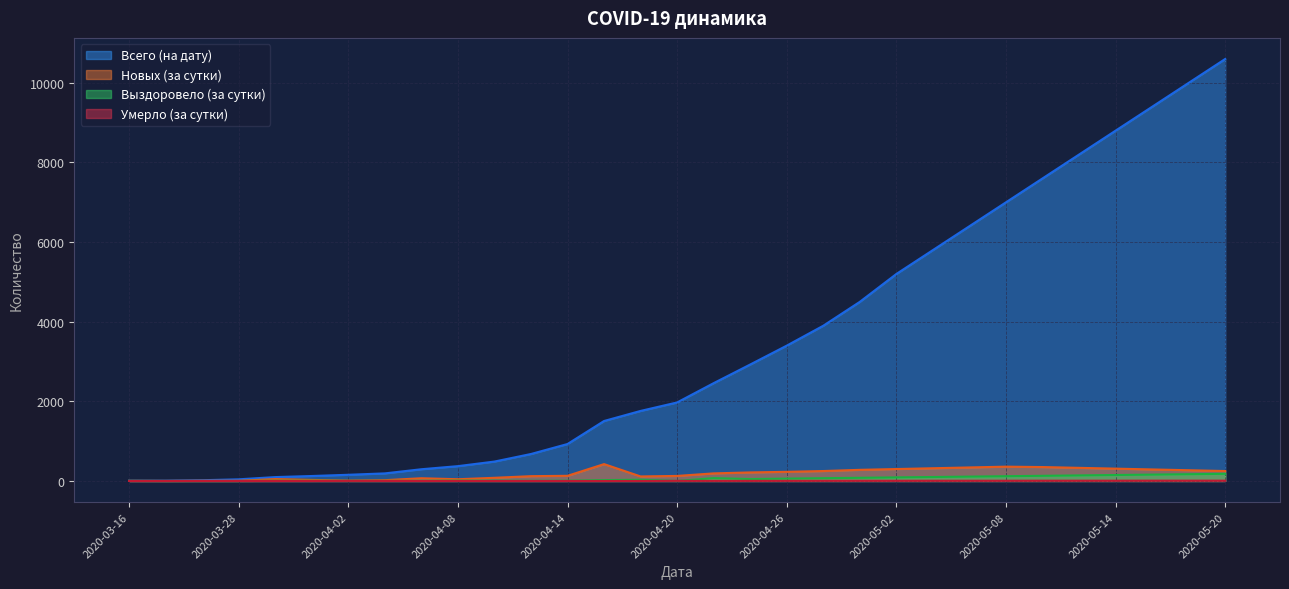

Between 2020-05-14 and 2020-05-20, which is larger?

2020-05-20